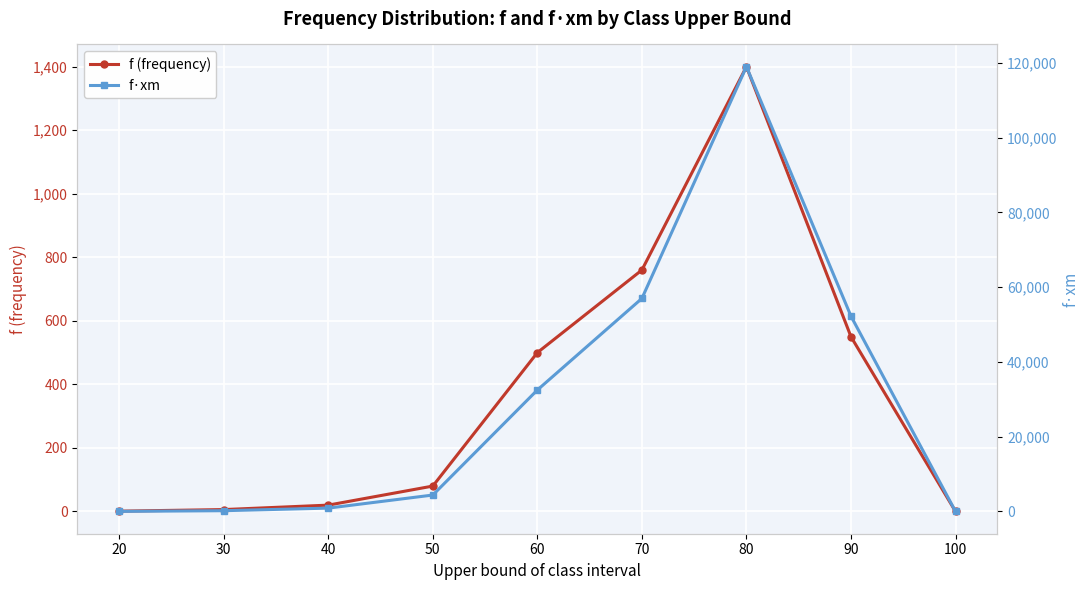

Reading left to right, list all the values displayed in this chart.

f (frequency): 20=1	30=6	40=20	50=80	60=500	70=760	80=1400	90=550	100=0
f·xm: 20=25	30=210	40=900	50=4400	60=32500	70=57000	80=119000	90=52250	100=0